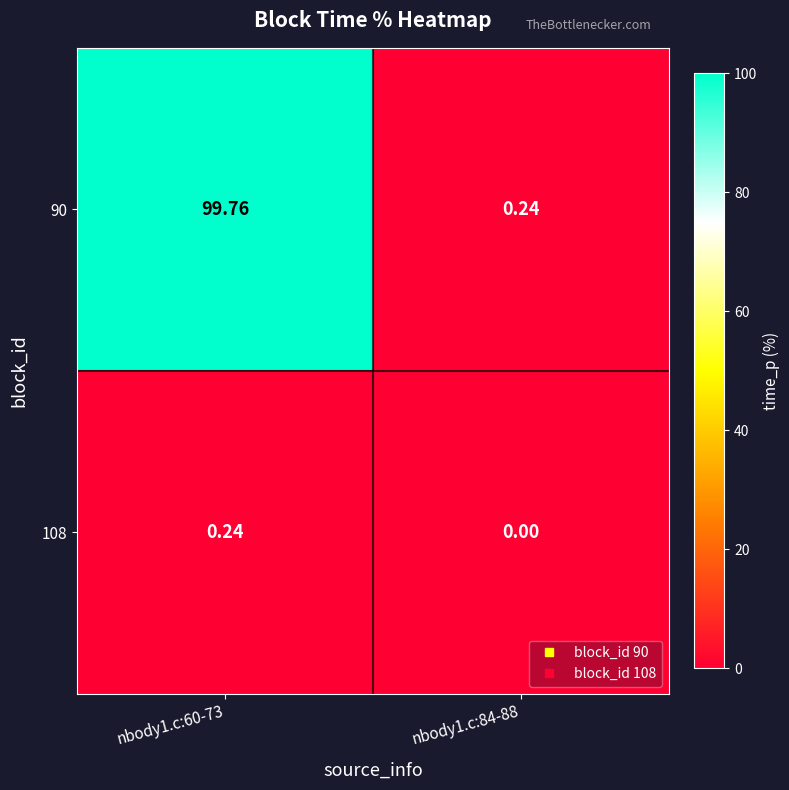

Is the value of 90 at nbody1.c:60-73 greater than the value of 108 at nbody1.c:60-73?

Yes